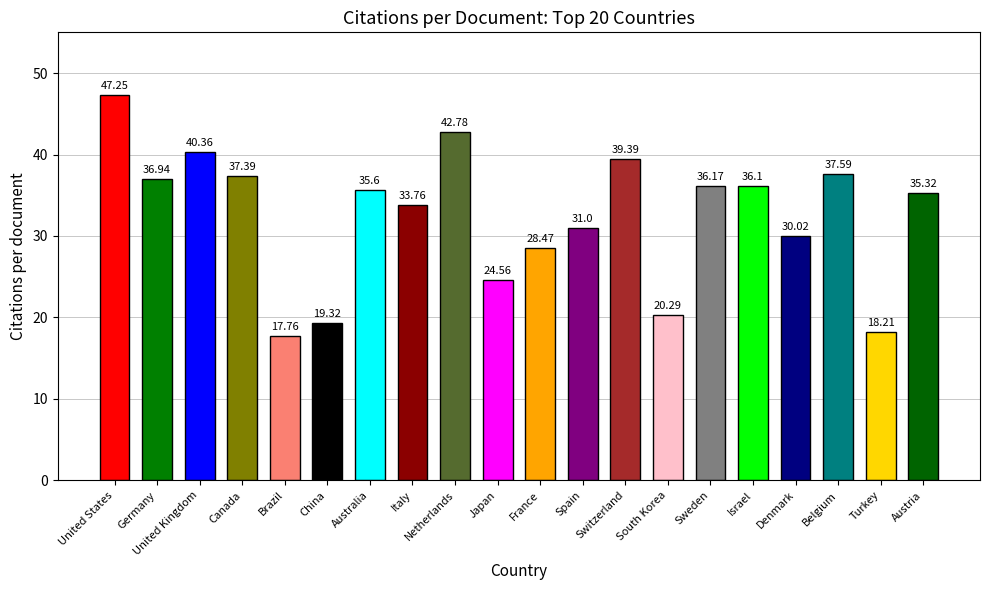

At which category does the chart reach its minimum across all series?

Brazil